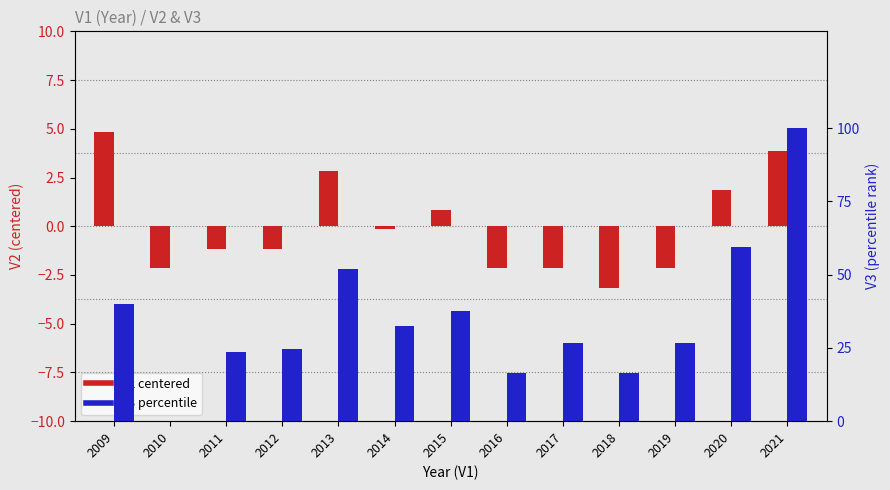

What is the highest value of the V2 (centered) series?

4.8